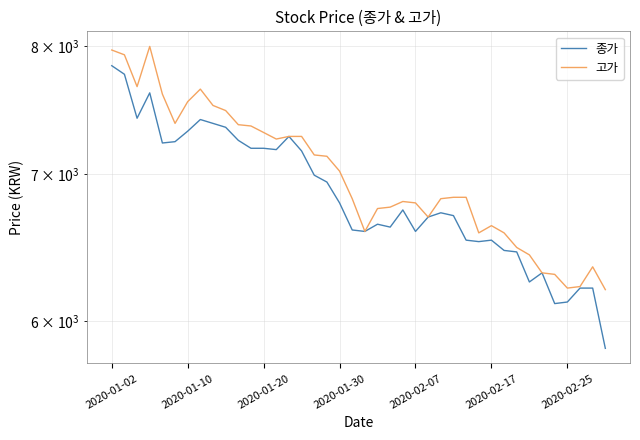

How many data points in 고가 are less than 6830?

19